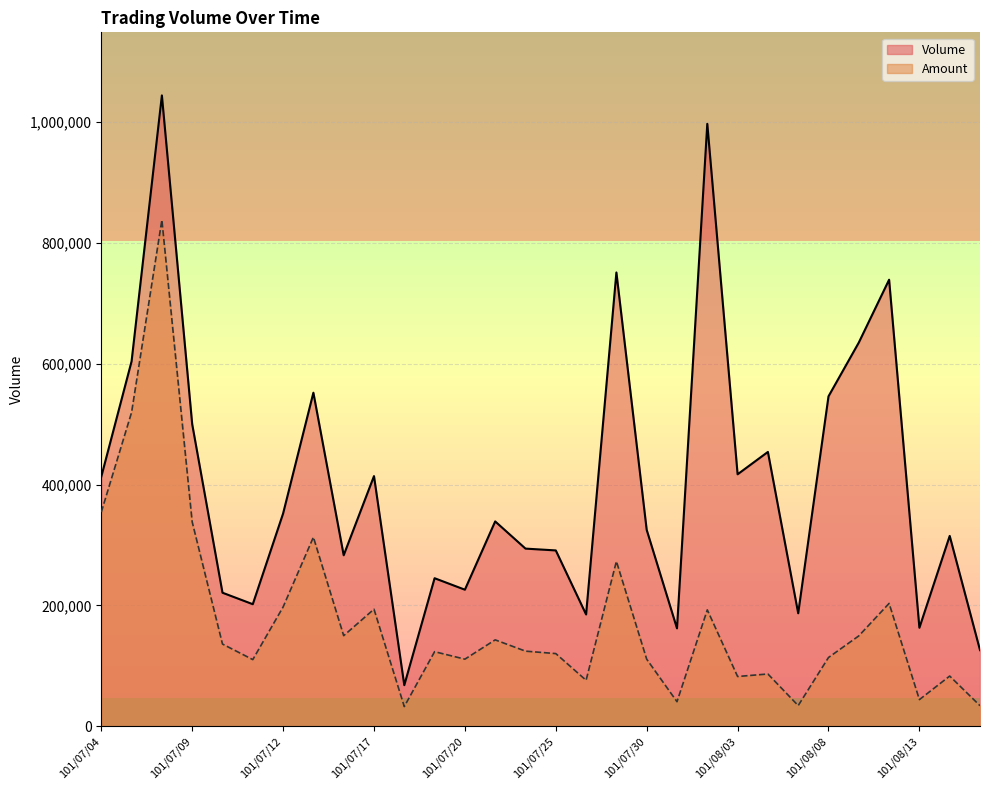

How many lines are shown in the chart?

2